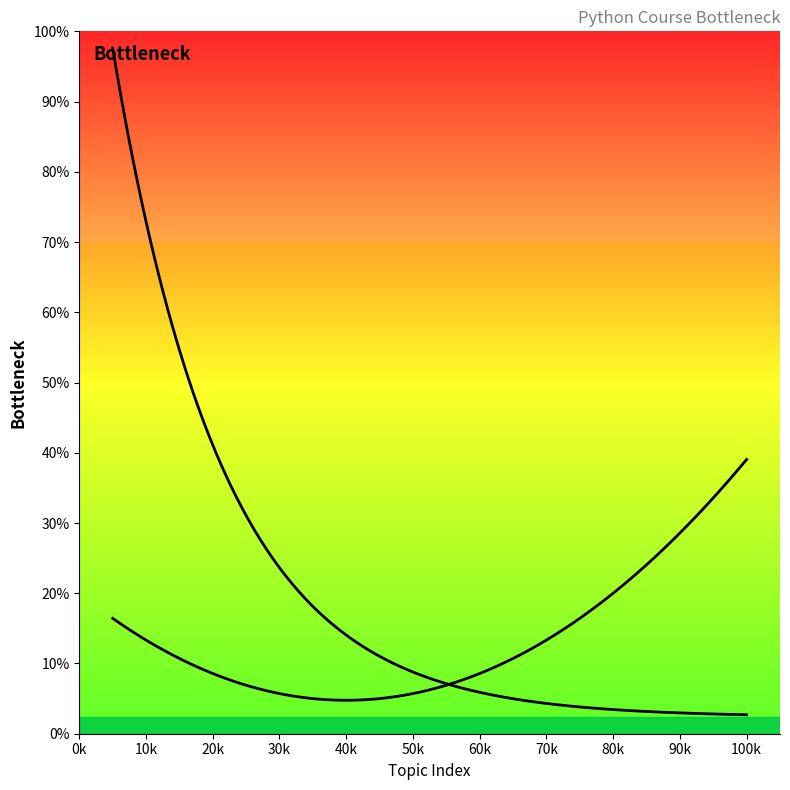

What is the value of the Intermediate Python point at the 4th from the left?

4